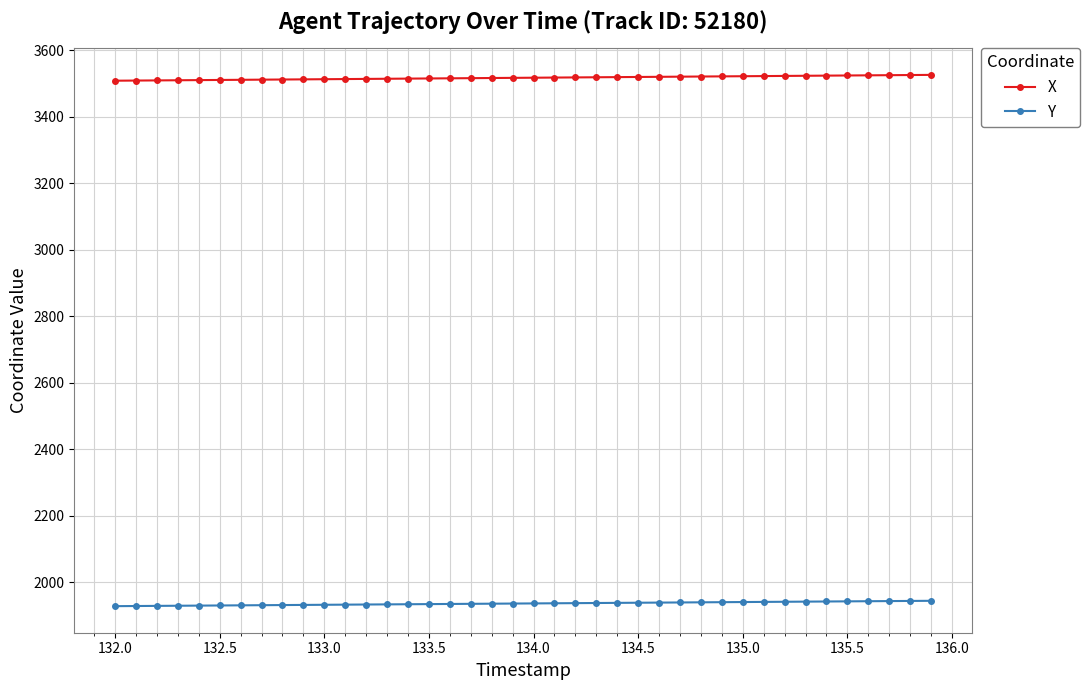

What is the minimum value shown in the chart?

1928.2